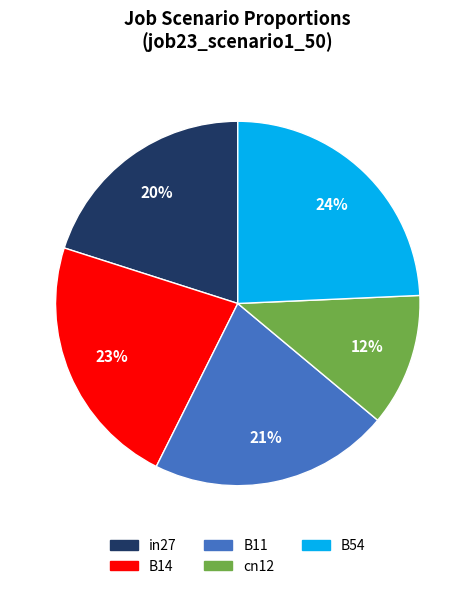

To the nearest percent, what percentage of the pie is in27?

20%